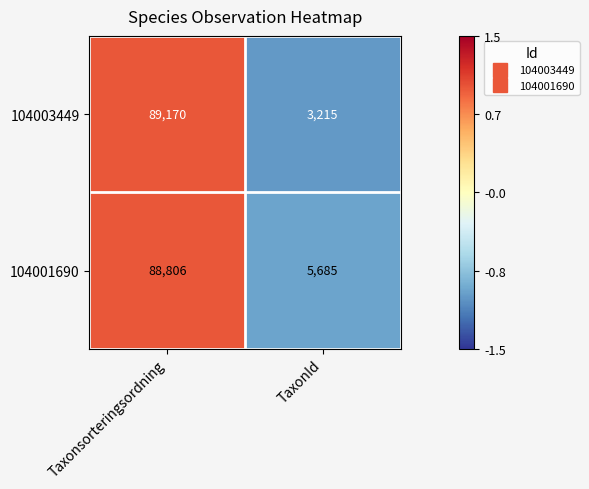

Read the 104003449 value at Taxonsorteringsordning, to the nearest 100.

89200